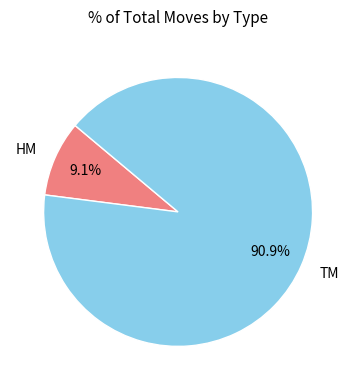

To the nearest percent, what is the combined percentage of HM and TM?

100%